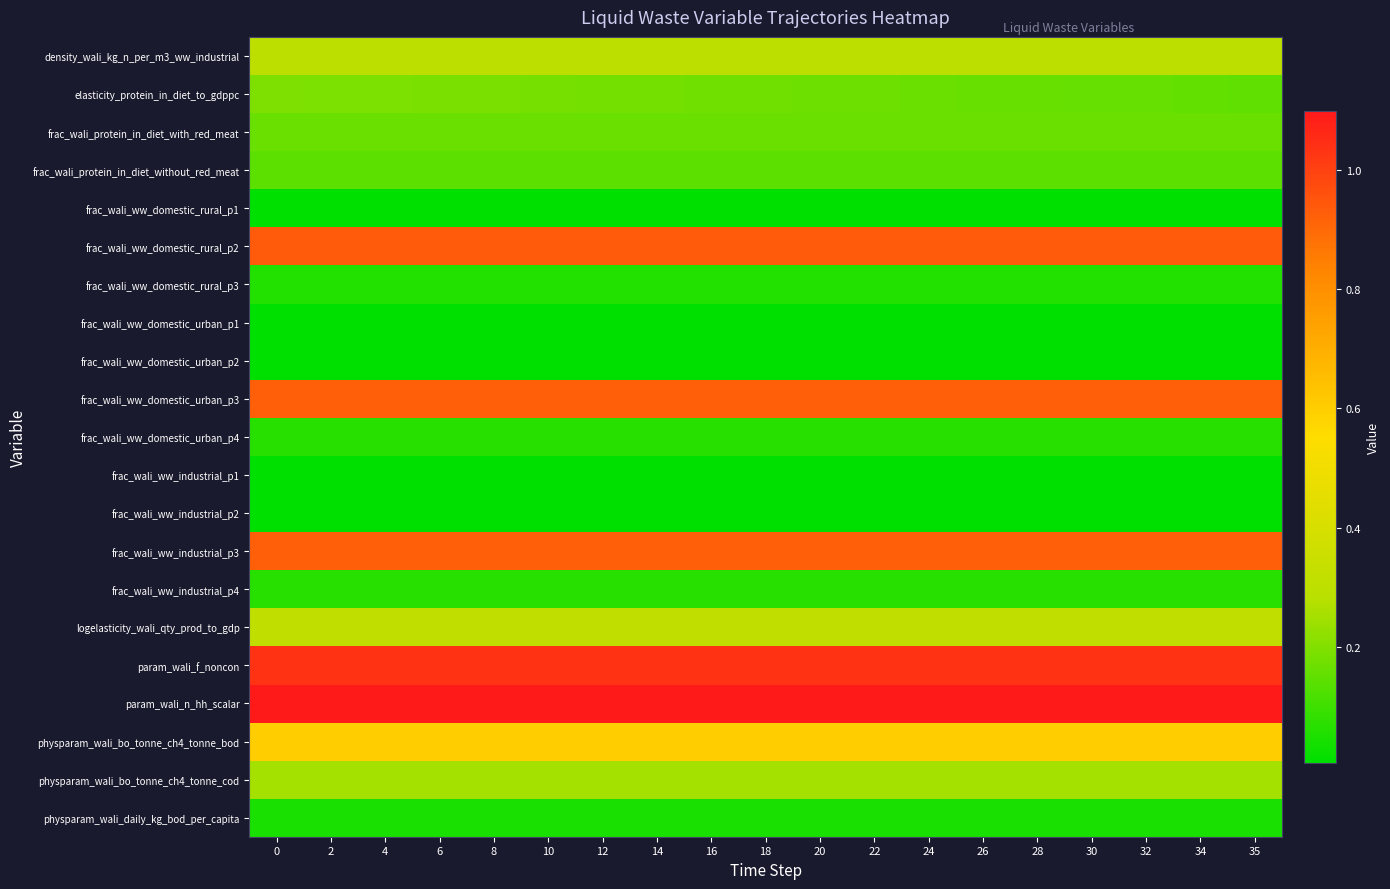

How many series are shown in this chart?

21